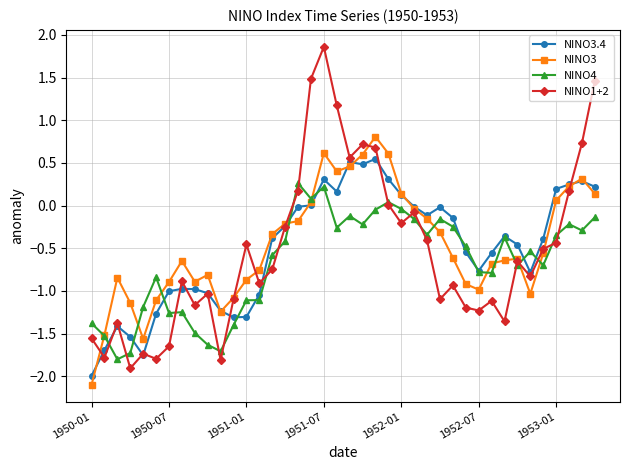

Which series has the widest spread of values?

NINO1+2